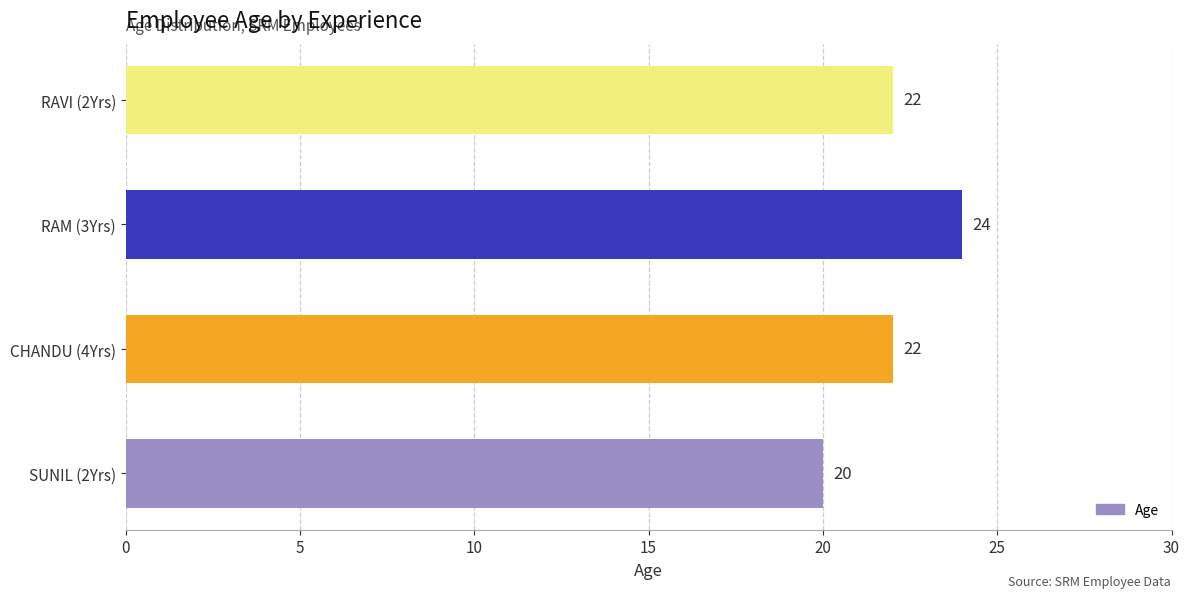

Reading top to bottom, transcribe all the data shown in this chart.

22	24	22	20